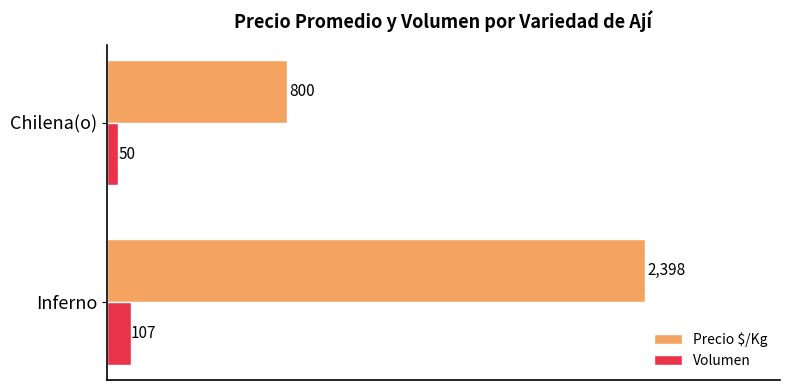

What is the difference between the highest and lowest values at Chilena(o)?

750